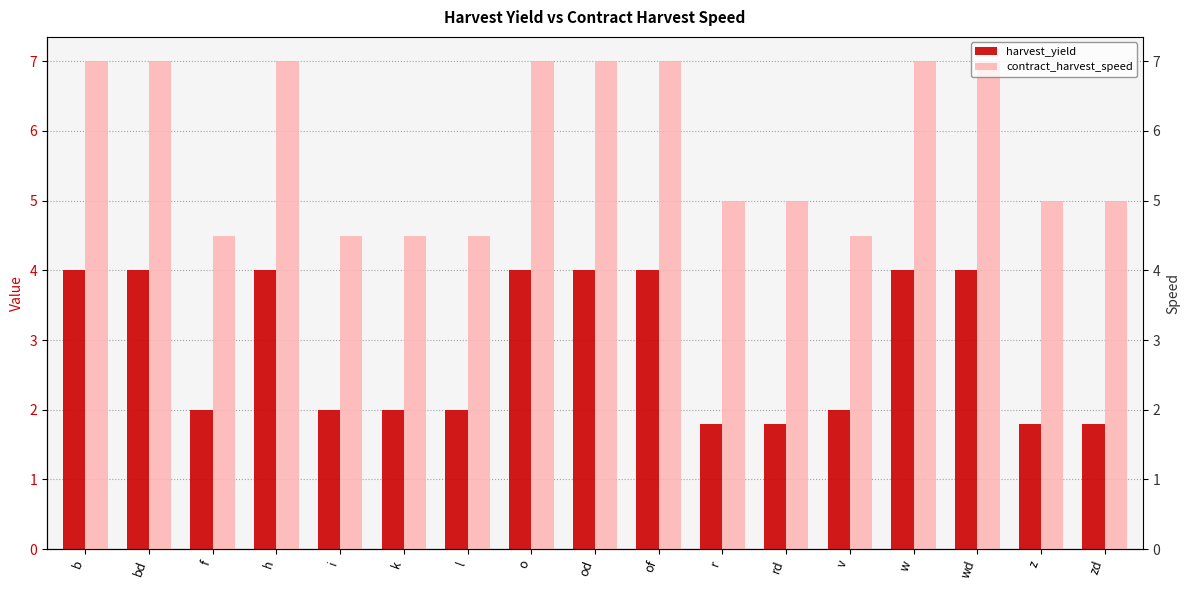

The contract_harvest_speed series shows 7.0 at h. True or false?

True